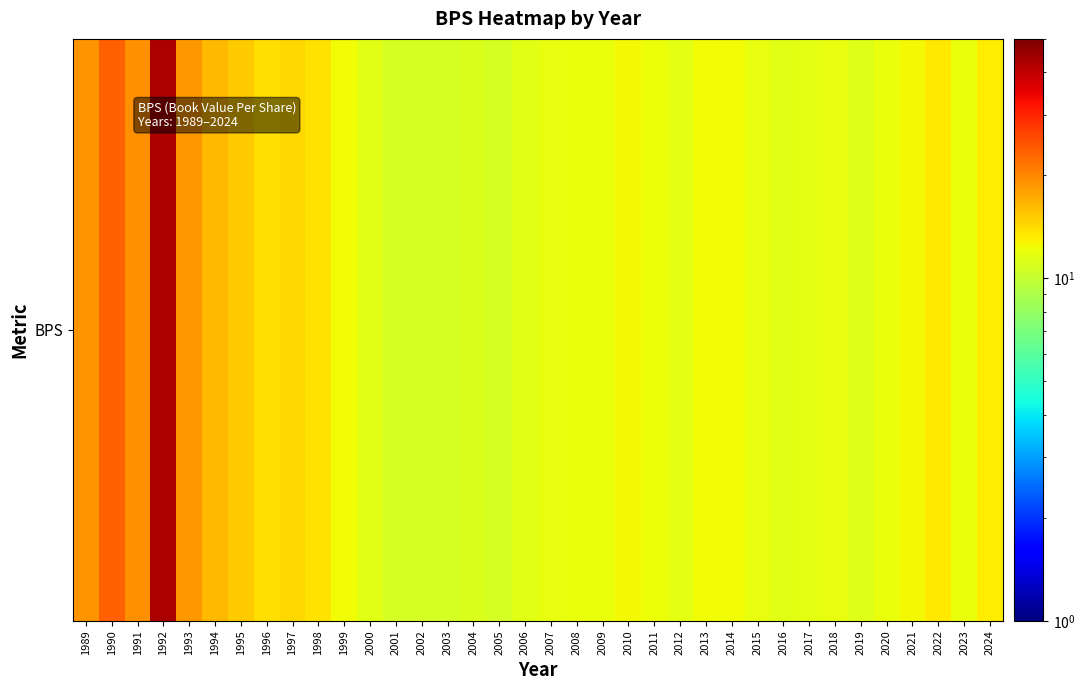

What is the greatest value displayed?

42.3